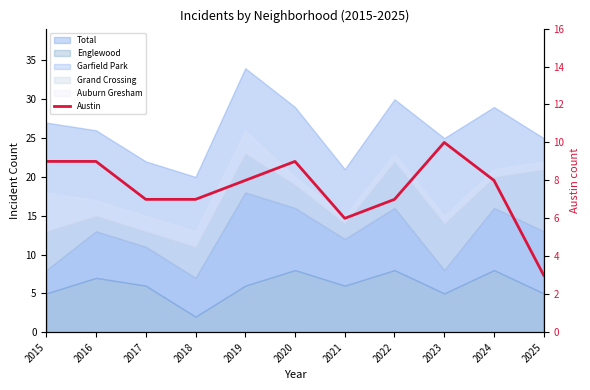

At which label is the value closest to 6?

2021